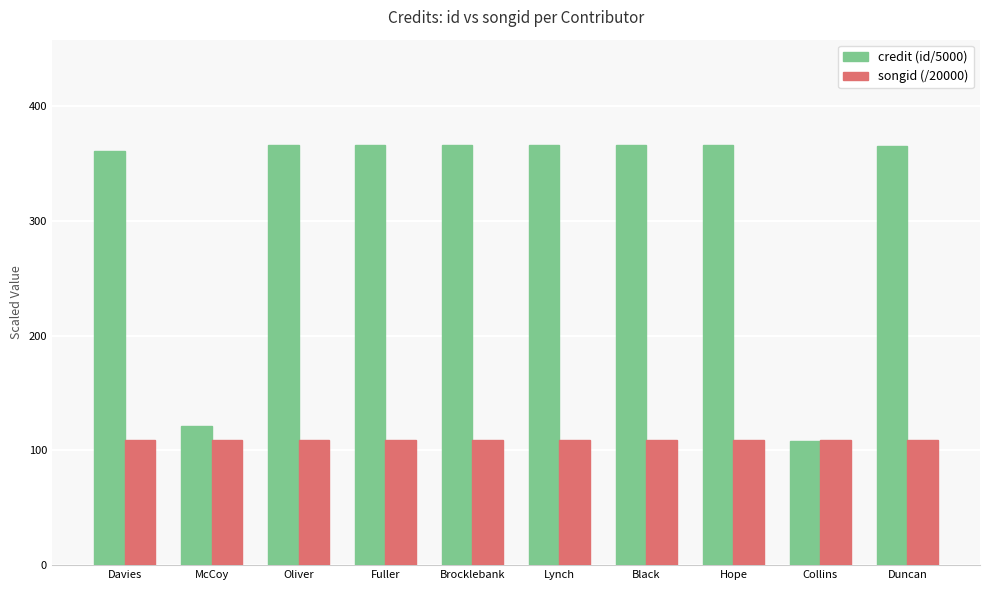

How many values in the credit (id/5000) series exceed 366?

6